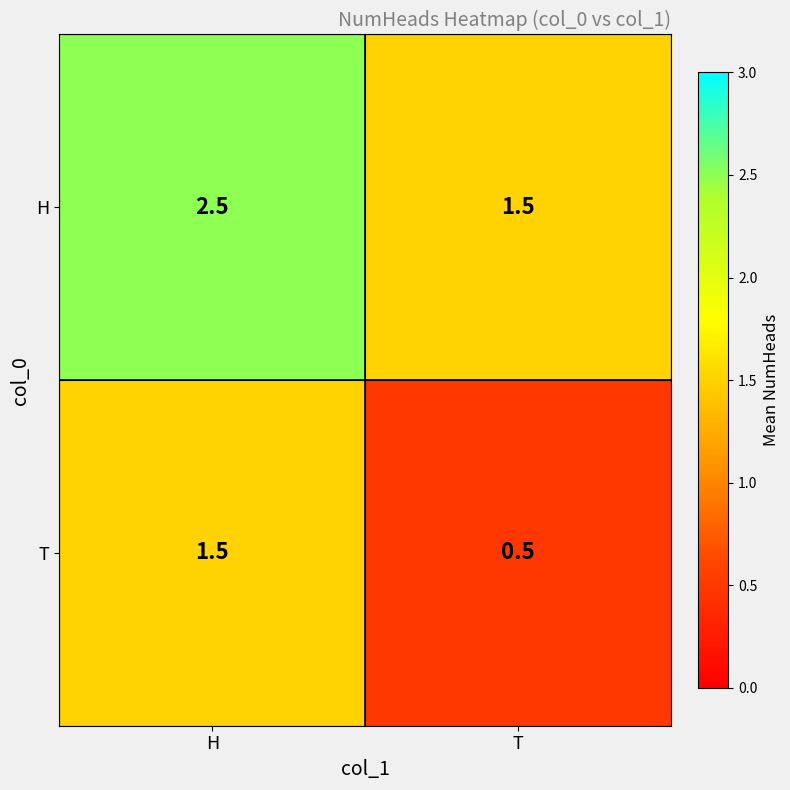

How many values in the T series exceed 1?

1